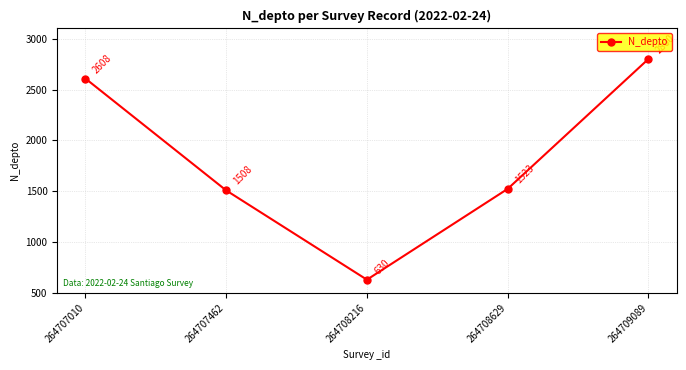

How many interior local valleys (lower than both neighbors) does the data have?

1